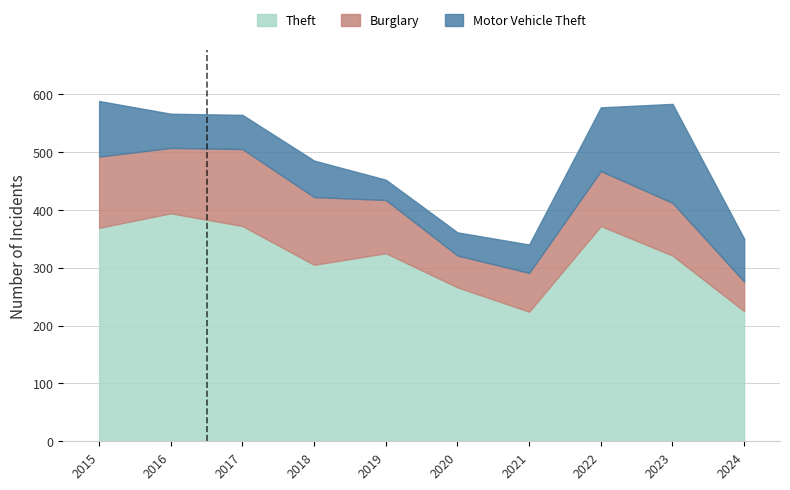

Between 2020 and 2024, which series saw the biggest shift?

Theft